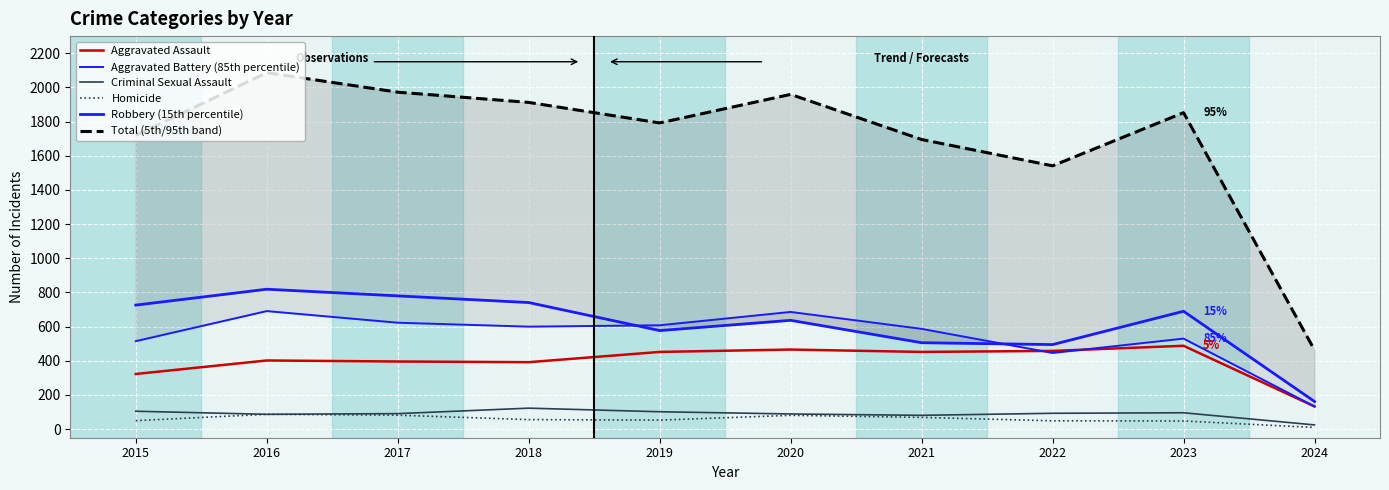

What is the value of the Aggravated Assault point at the 5th from the left?

452